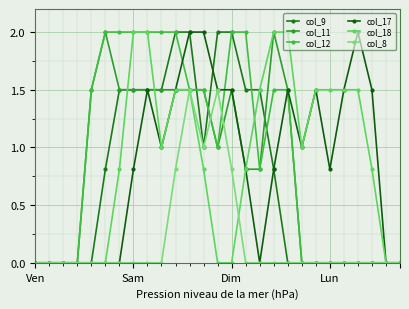

True or false: col_12 and col_17 cross at least once.

True